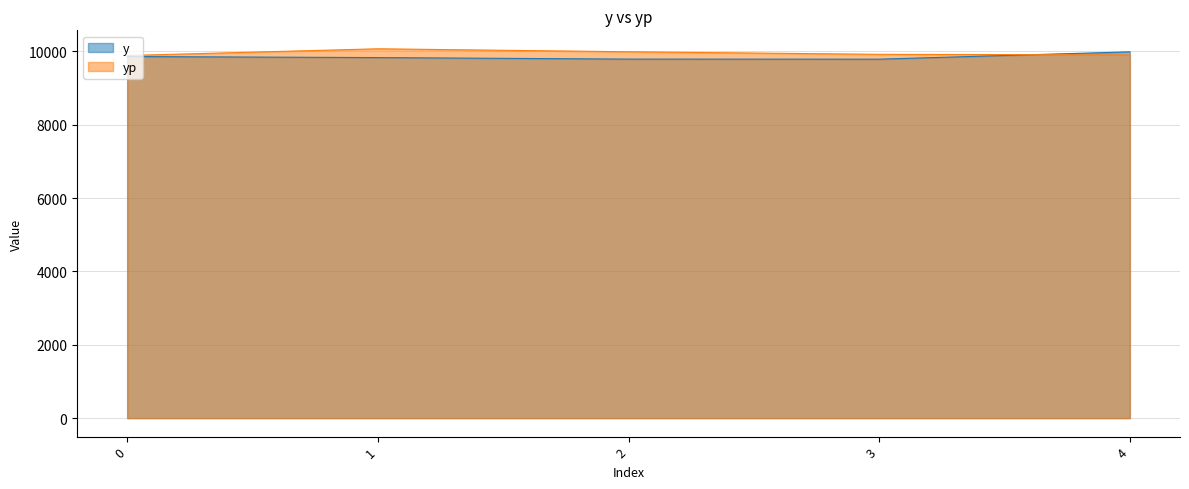

What is the difference between the maximum and second lowest values in the yp series?

165.7